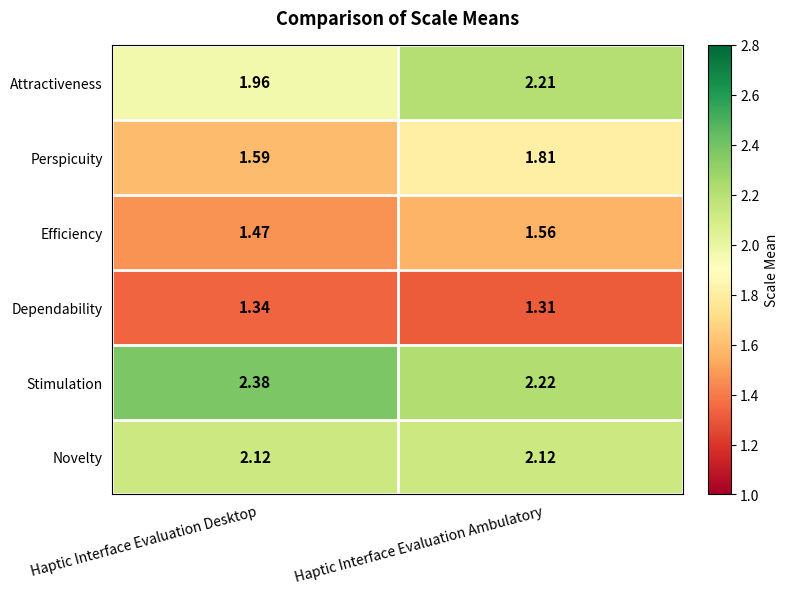

Is the value of Dependability at Haptic Interface Evaluation Desktop greater than the value of Efficiency at Haptic Interface Evaluation Desktop?

No